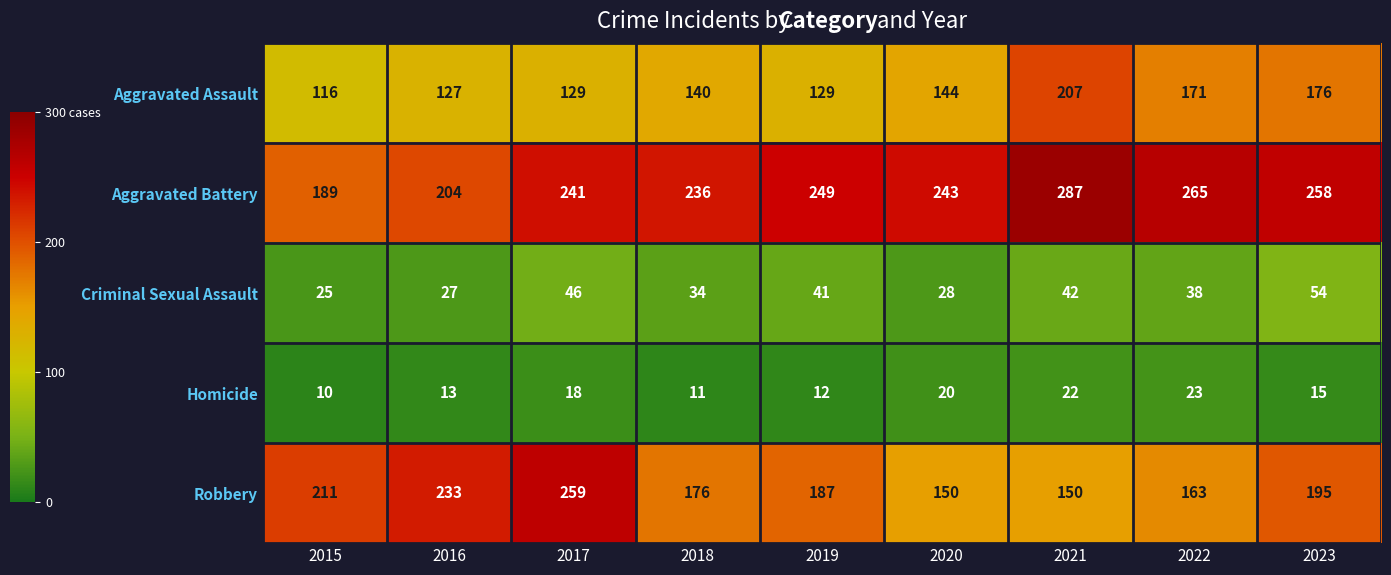

What value does the Homicide series have at 2017?

18